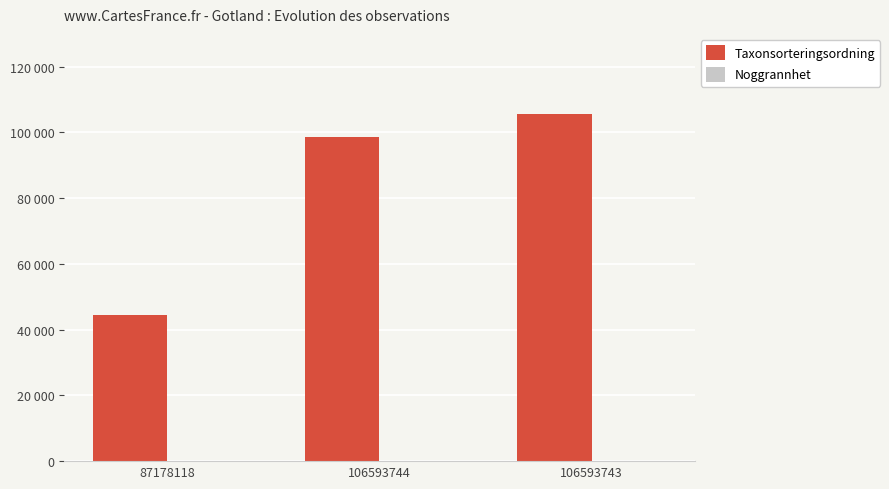

How many Taxonsorteringsordning values are between 44330 and 105634?

3